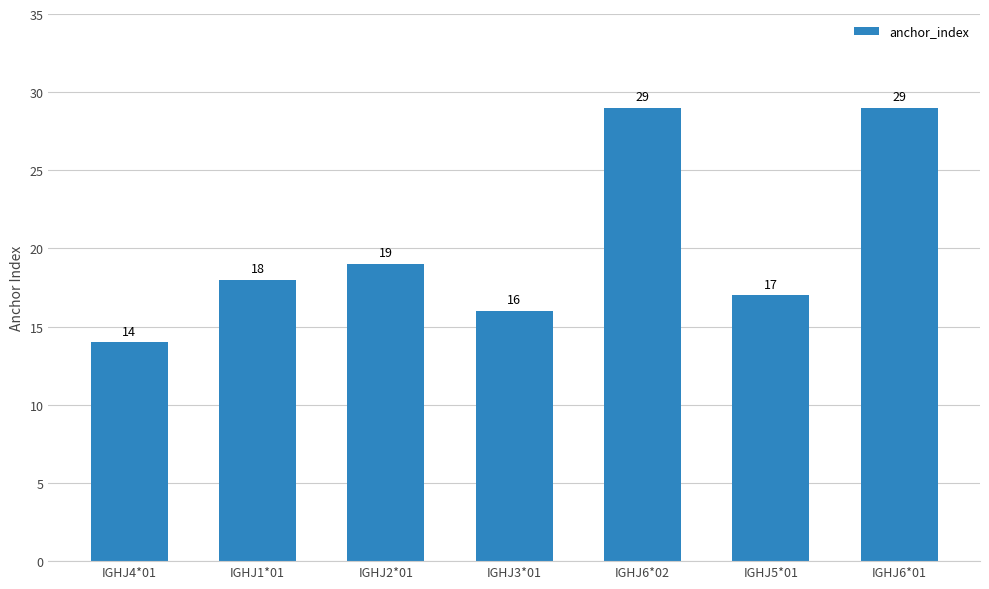

What is the greatest value displayed?

29